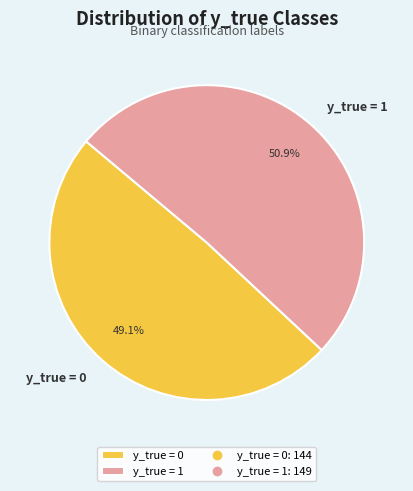

Does y_true = 1 represent more than half of the total?

Yes